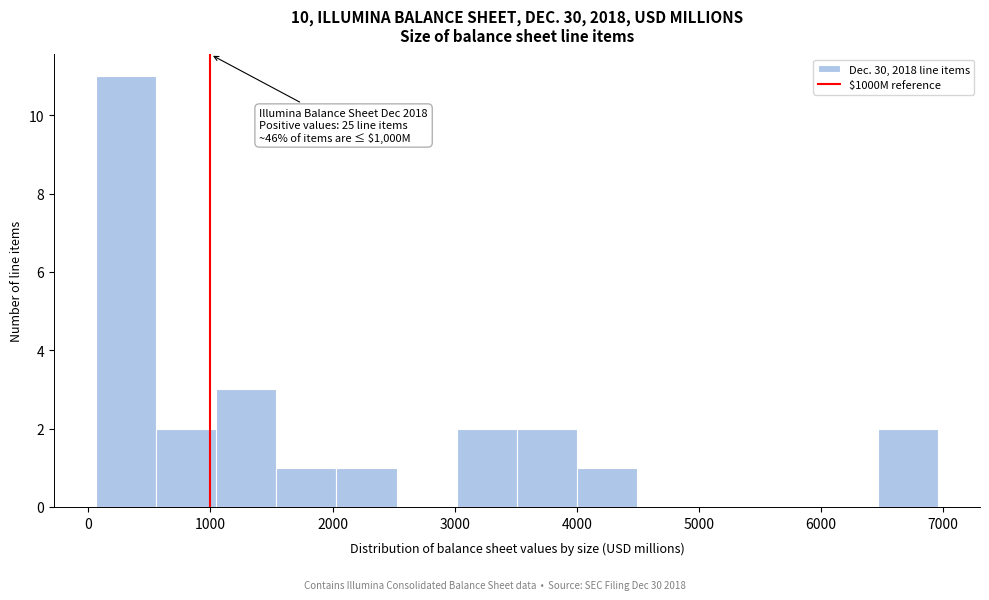

Which range on the x-axis has the tallest bar?

100 to 600